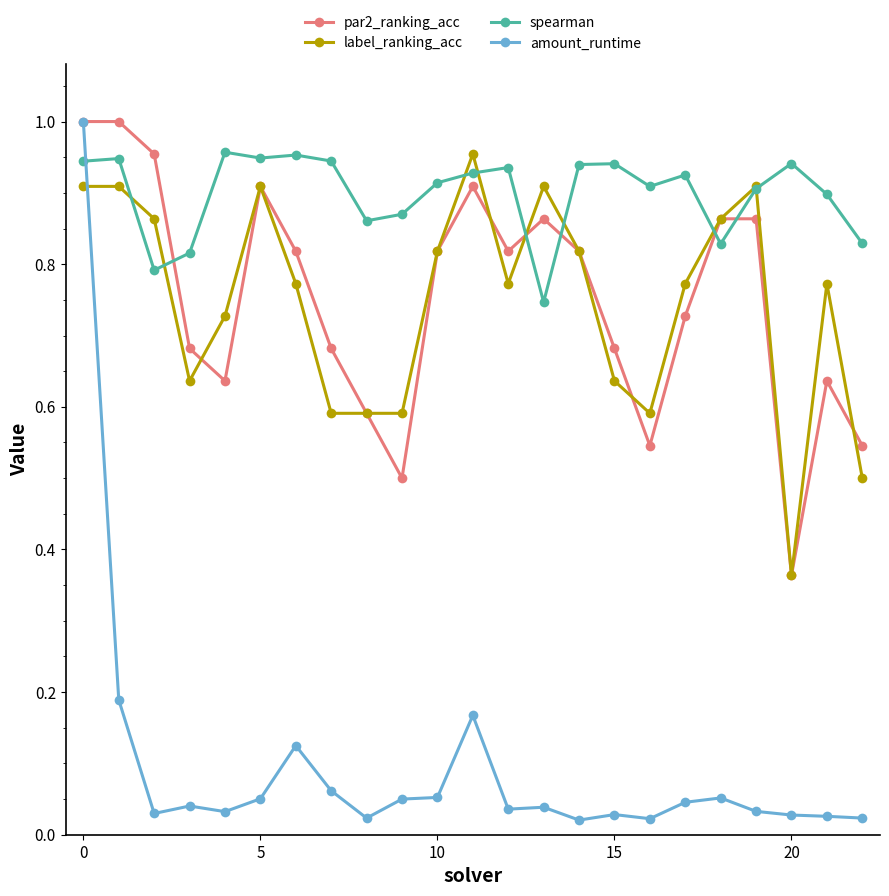

True or false: amount_runtime has more than 1 interior local peaks.

True